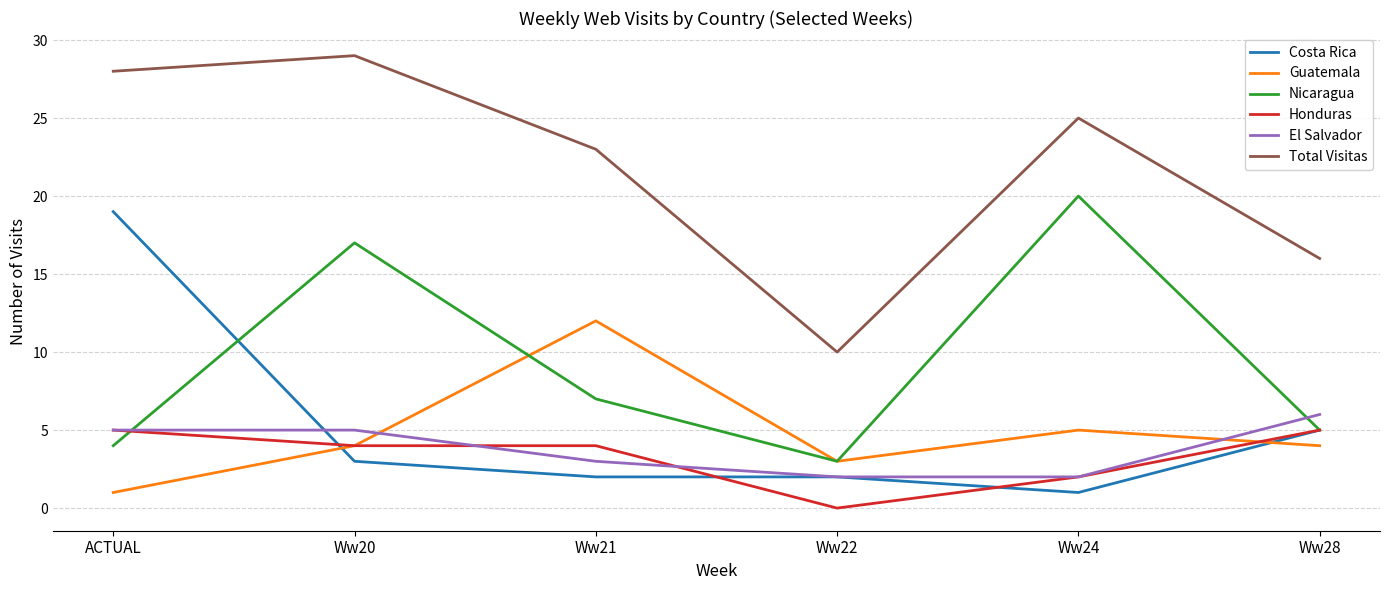

What is the average value of the Nicaragua series?

9